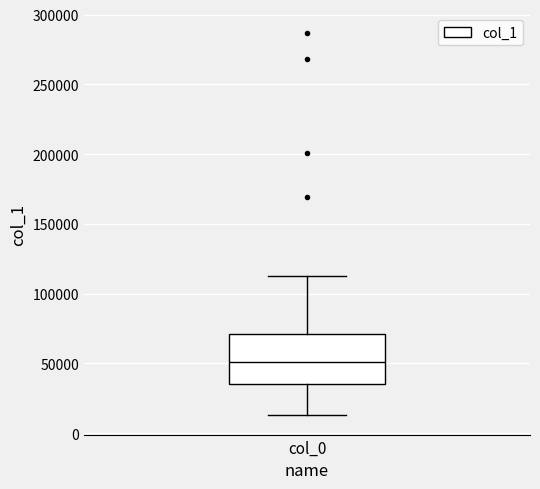

Transcribe this box plot: give where the median line is, the range the box spans, and where the two whiskers end, as read against the y-axis. The values are not printed on the chart, so give them approximately, as read against the axis.

median 50000, box 35000 to 70000, whiskers 15000 to 115000